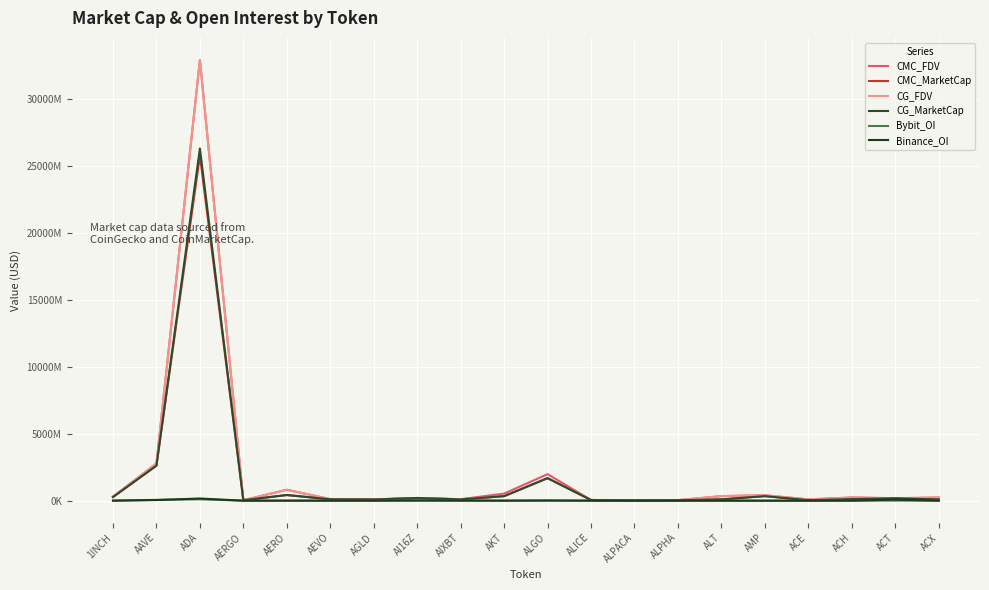

Which series has the largest range (max minus min)?

CG_FDV